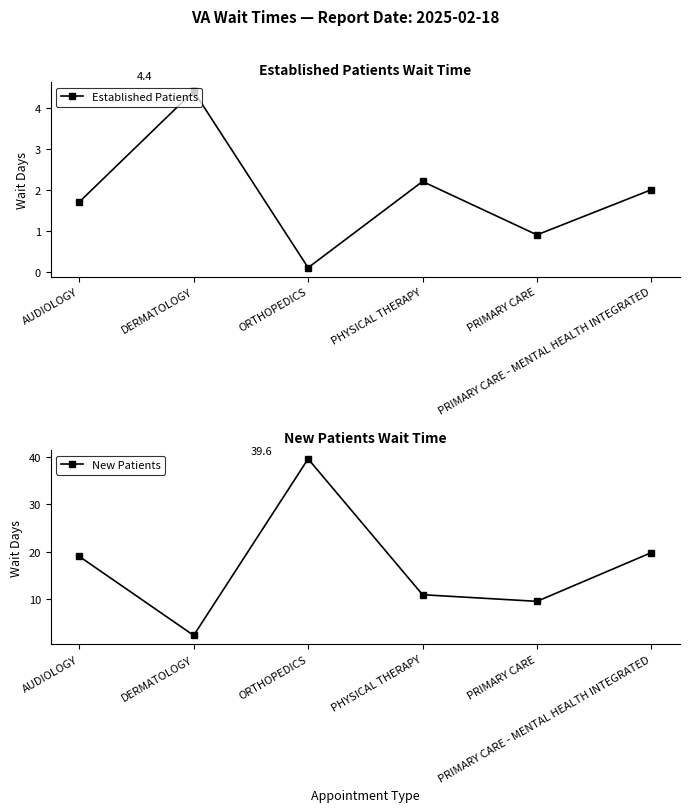

Between ORTHOPEDICS and PRIMARY CARE - MENTAL HEALTH INTEGRATED, which is larger?

PRIMARY CARE - MENTAL HEALTH INTEGRATED